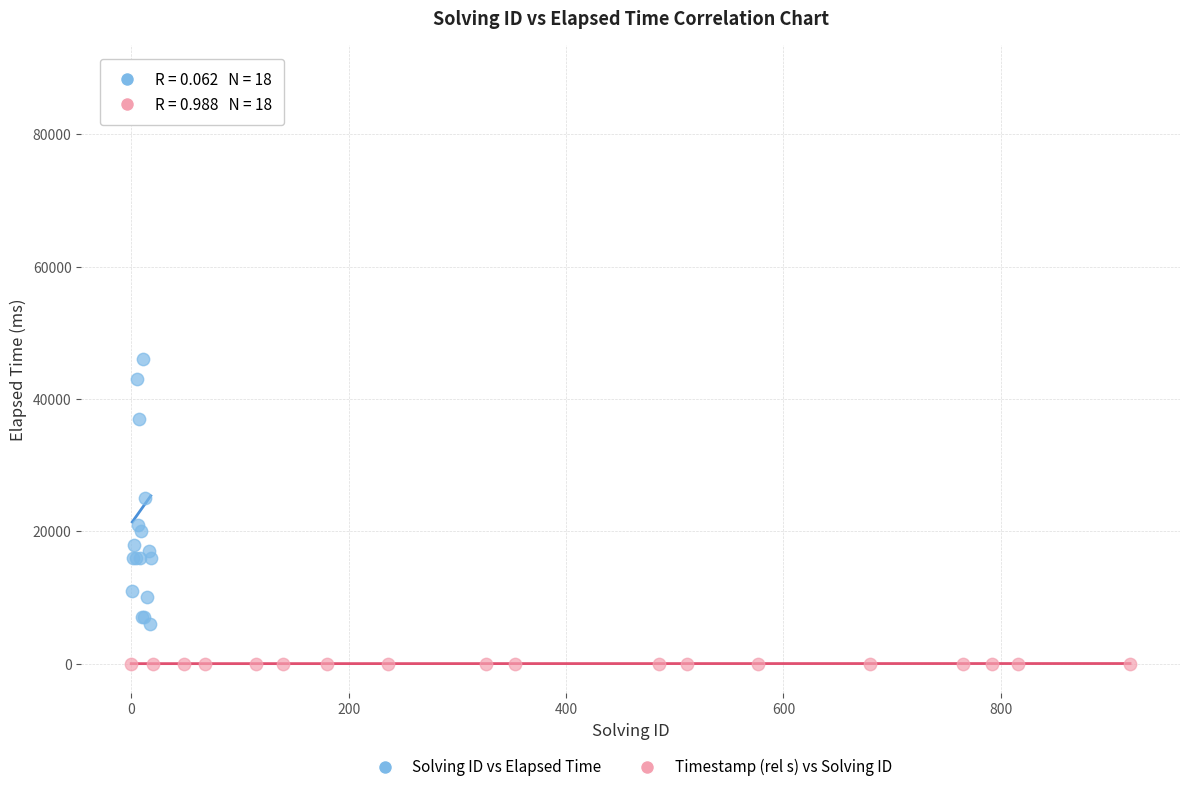

Which series has the widest spread of Y values?

Solving ID vs Elapsed Time